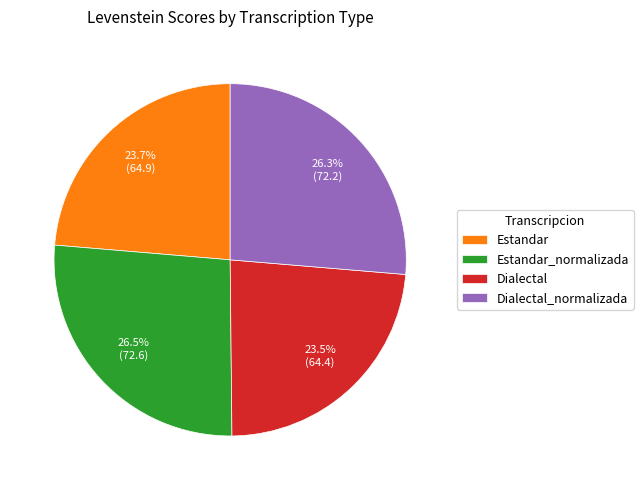

Approximately how many times larger is the value at Dialectal_normalizada compared to Estandar?

1.1